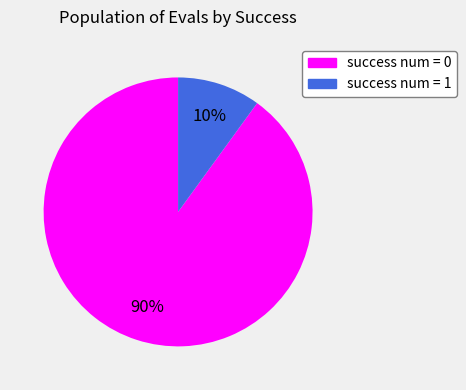

The success num = 1 slice represents 25% of the pie. True or false?

False